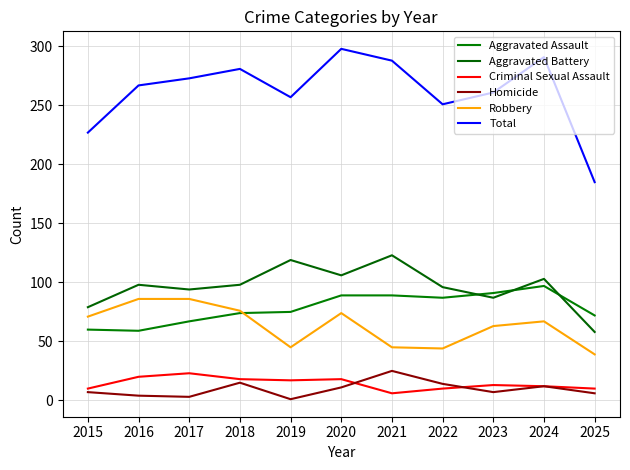

What are all the series names shown in the legend?

Aggravated Assault, Aggravated Battery, Criminal Sexual Assault, Homicide, Robbery, Total